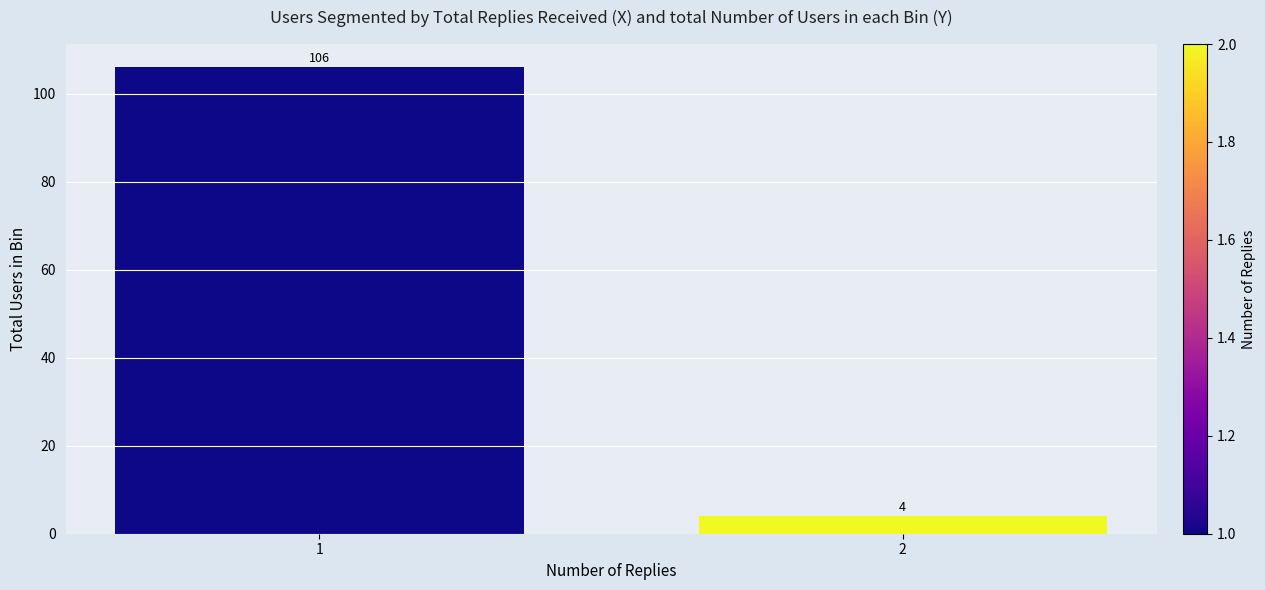

Reading left to right, extract all data points from this chart.

1=106	2=4